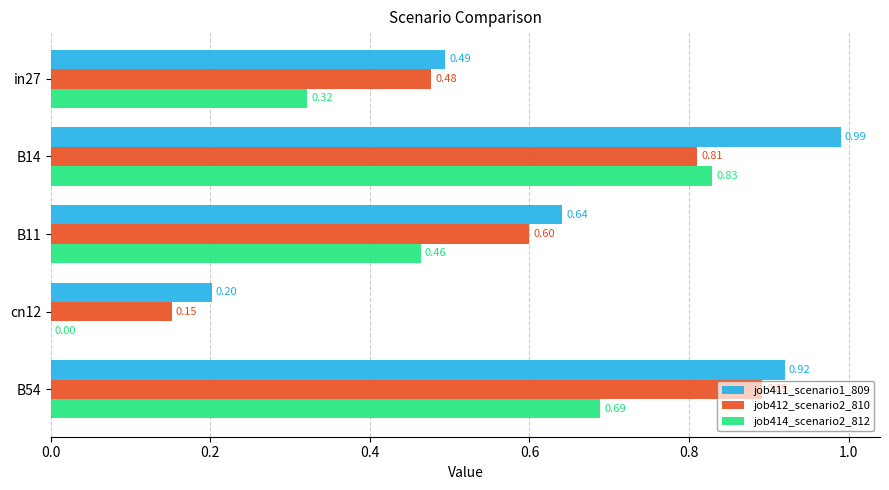

Which series has the largest total across all categories?

job411_scenario1_809